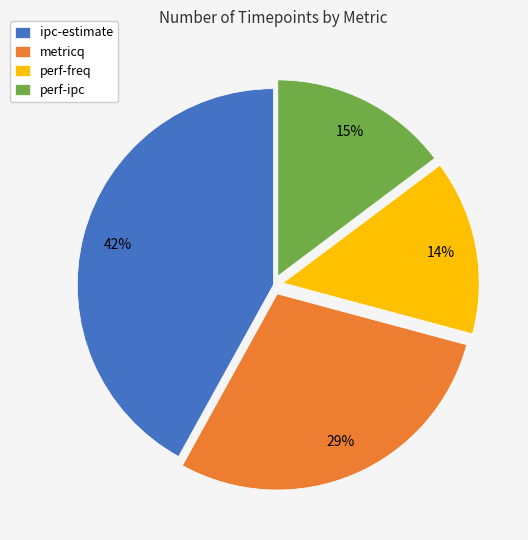

Which has a higher value, metricq or ipc-estimate?

ipc-estimate